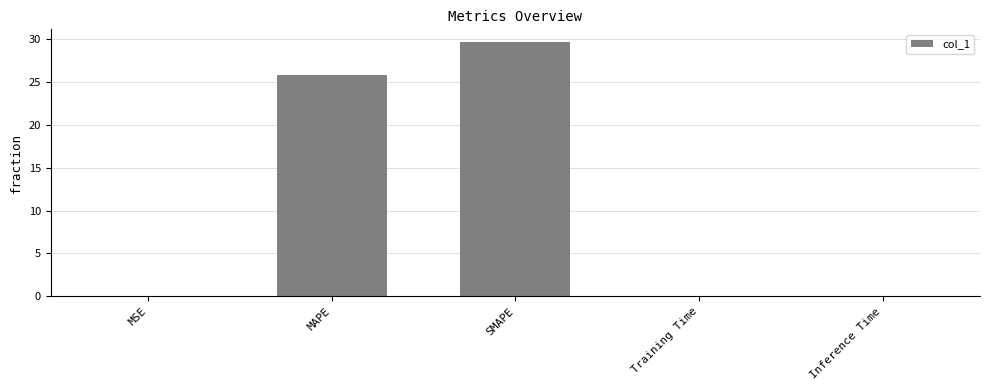

Between MAPE and Training Time, which is larger?

MAPE